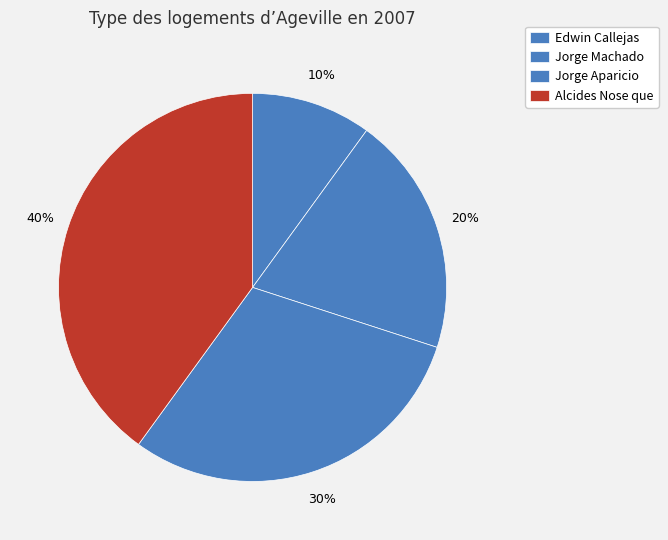

How many segments does this pie chart have?

4